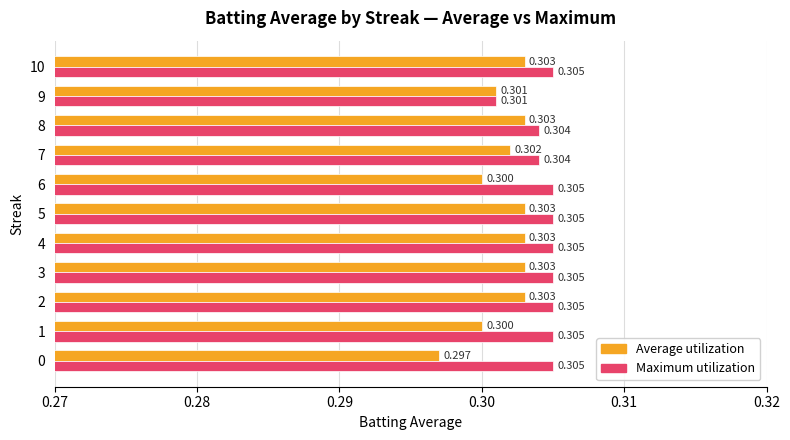

Which category has the lowest value across all series?

0